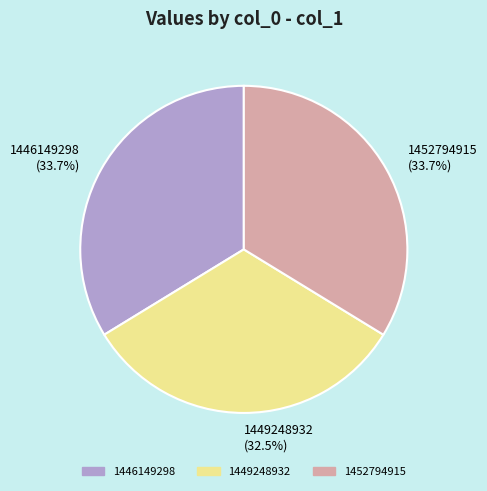

Which slice is the smallest?

1449248932